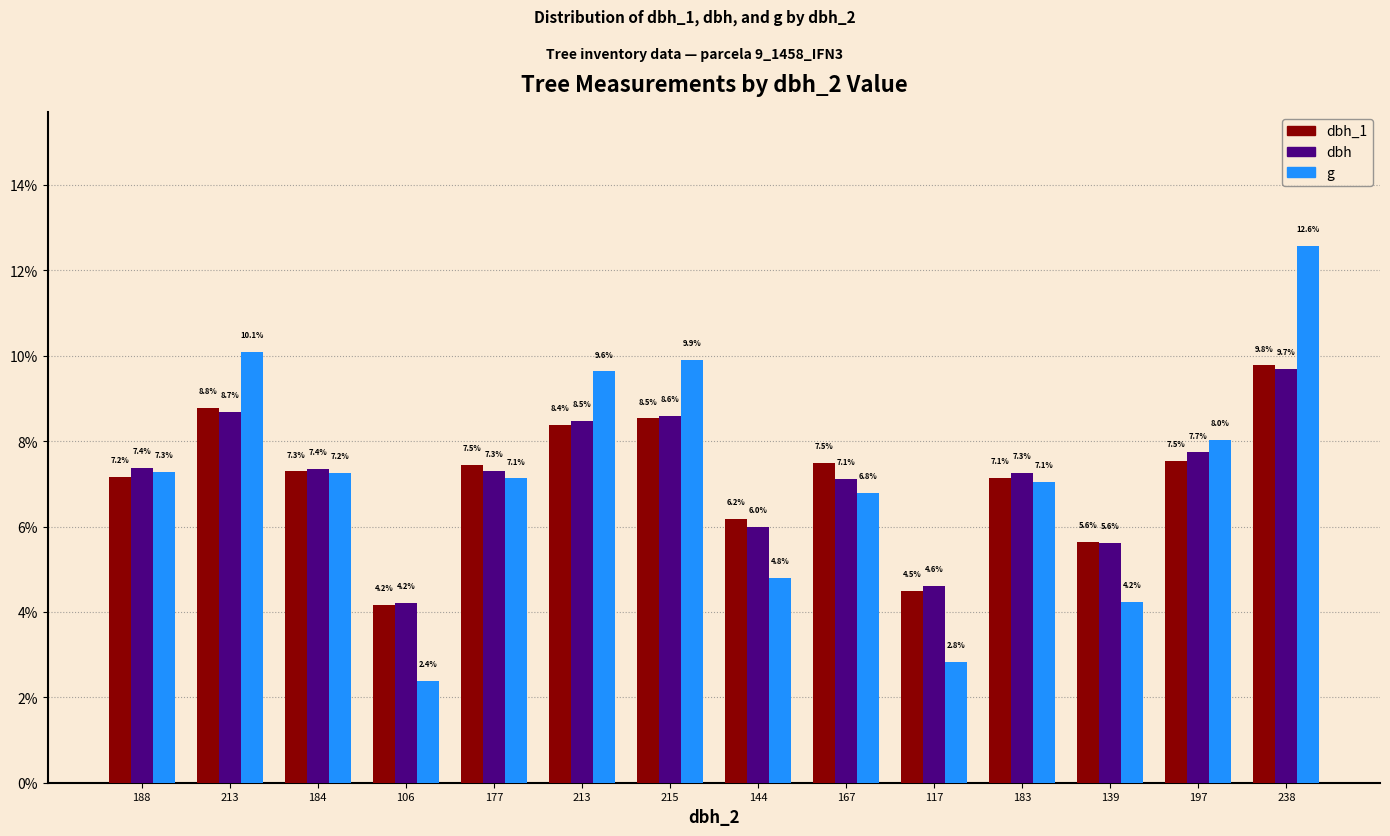

Count the number of categories in the chart.

14